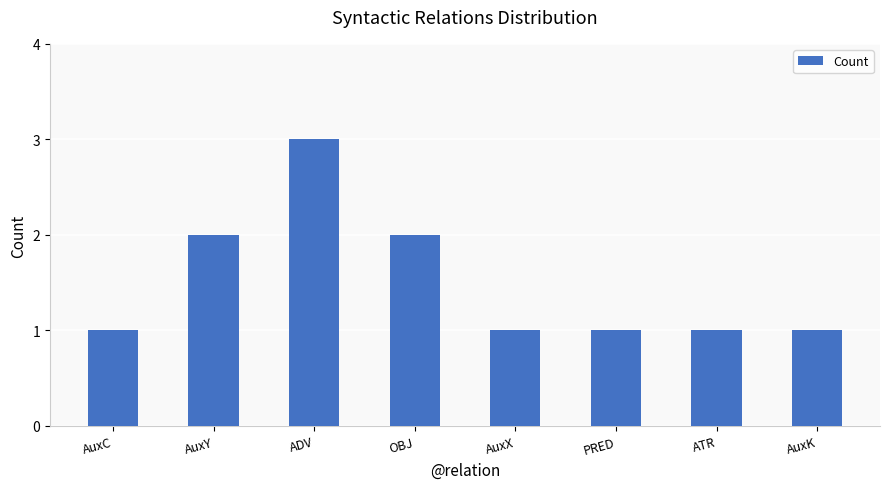

How many bars are there in total?

8